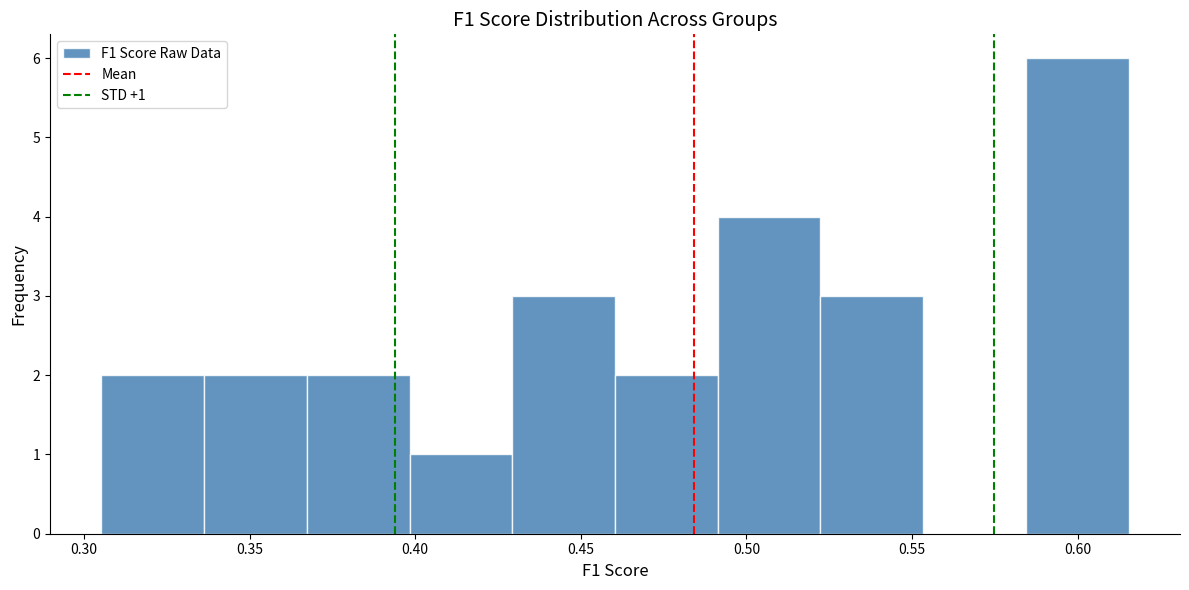

Over which range of the x-axis is the bar tallest?

0.585 to 0.615